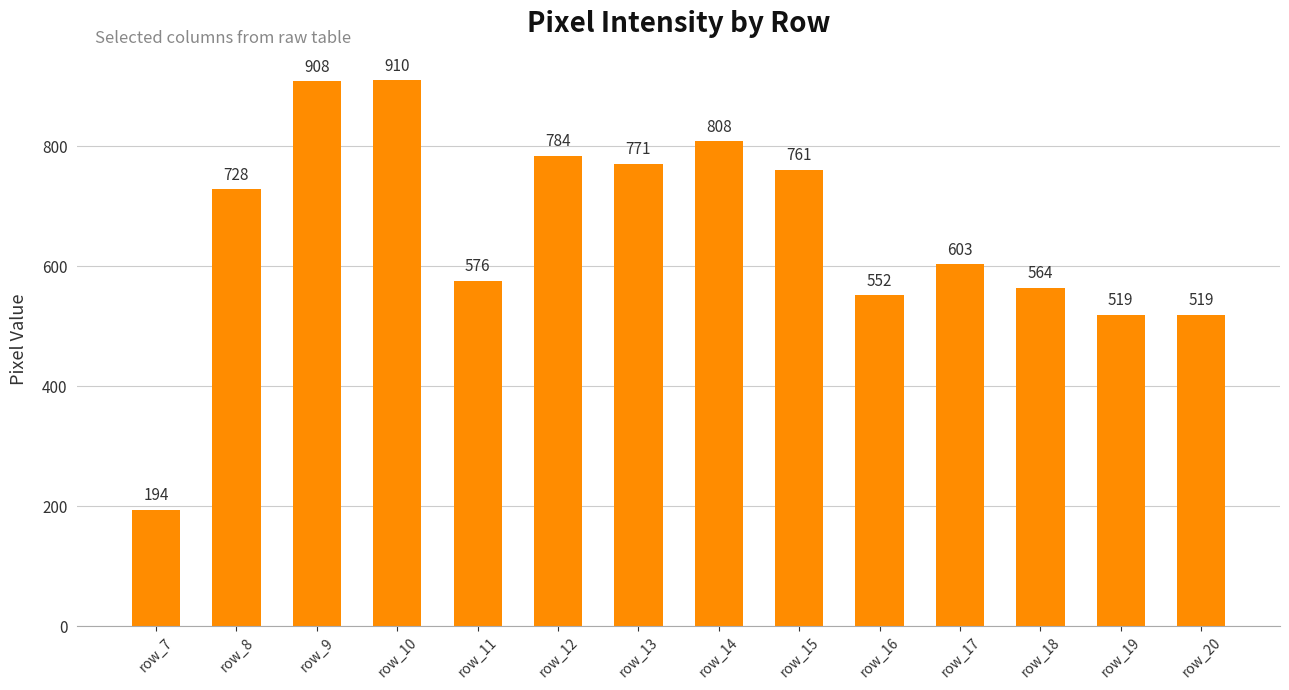

What is the change in value from row_16 to row_20?

-33